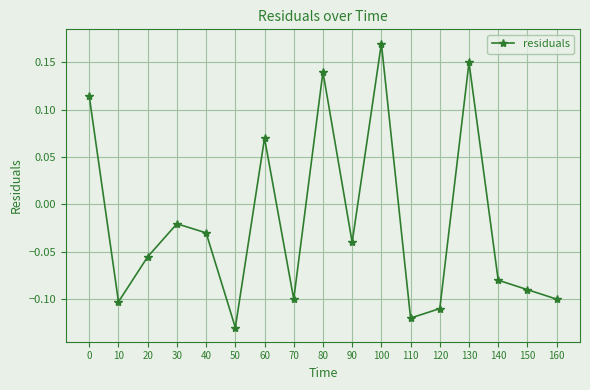

How many interior local peaks (higher than both neighbors) does the data have?

5